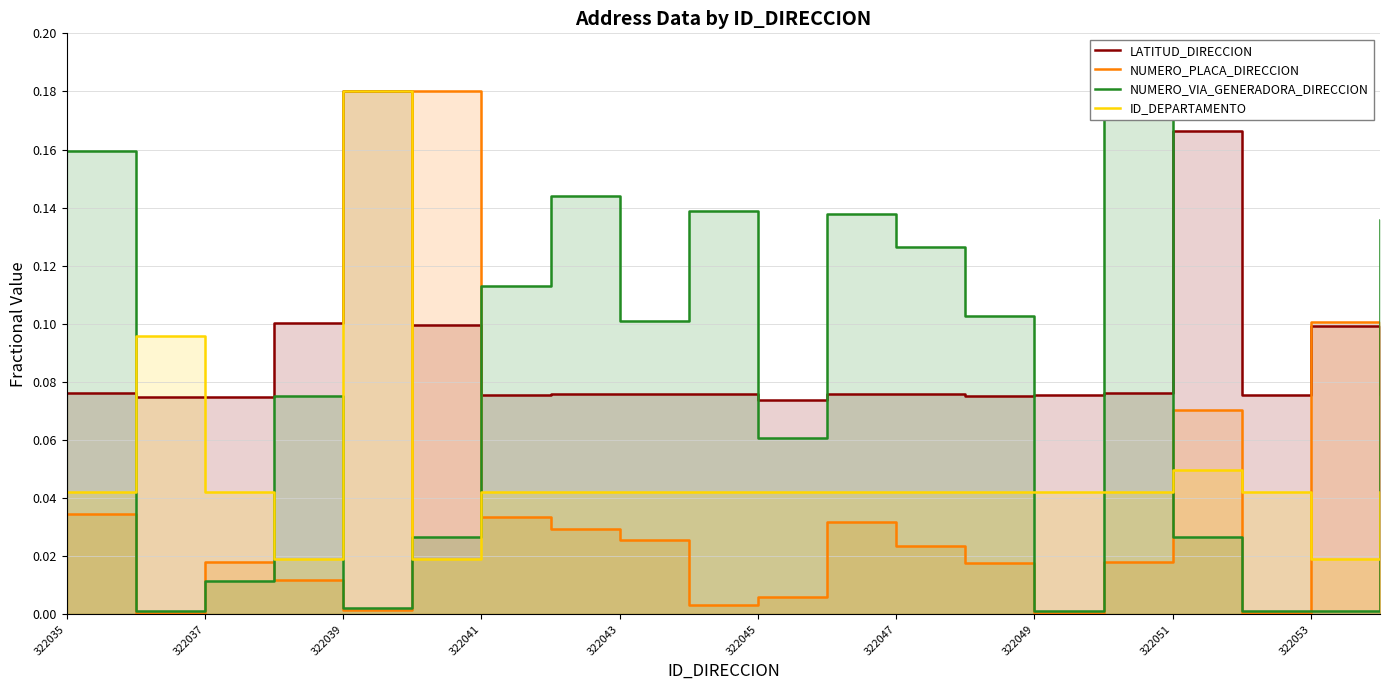

The value of NUMERO_PLACA_DIRECCION at 322041 is 0.0. True or false?

True